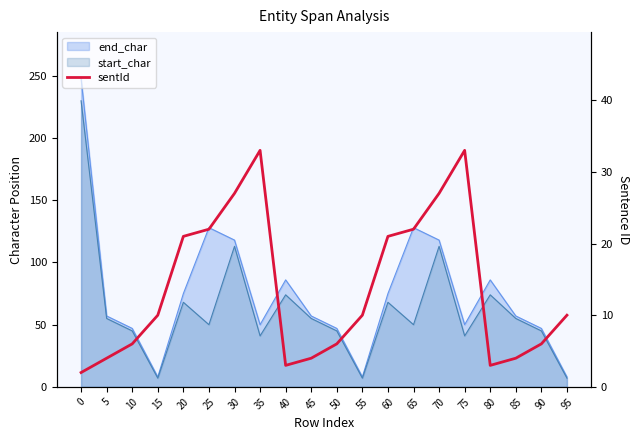

True or false: the data shows 1 at 85.

False